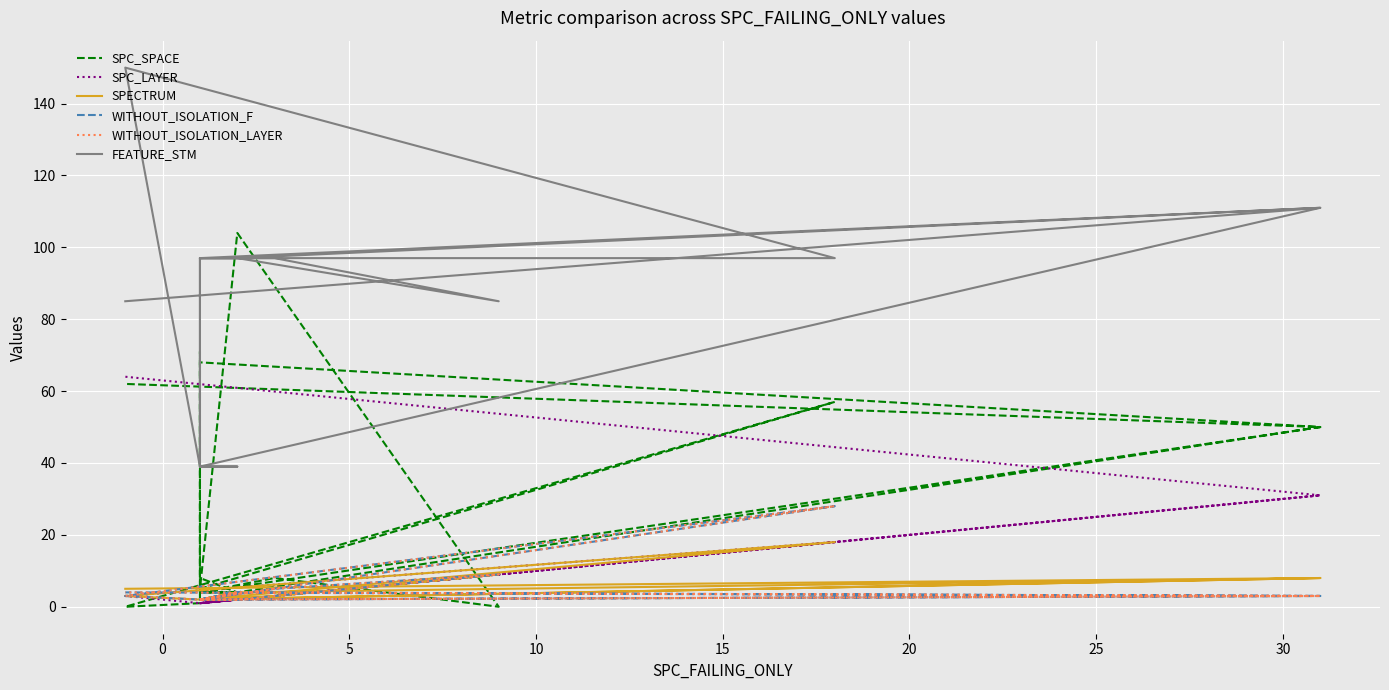

True or false: FEATURE_STM has a value of 246 at 25.

False